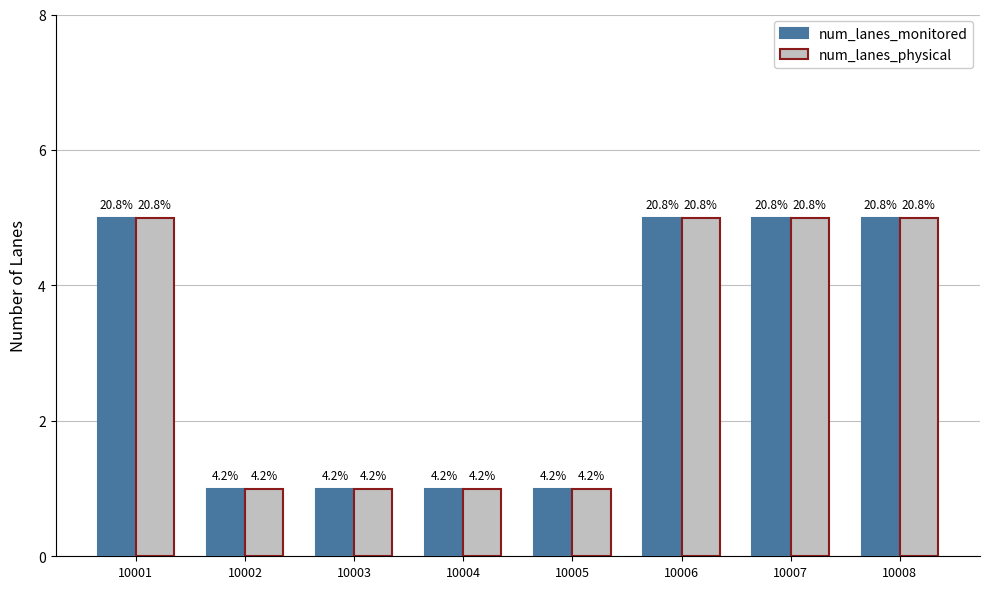

At which category is the sum across all series the highest?

10001